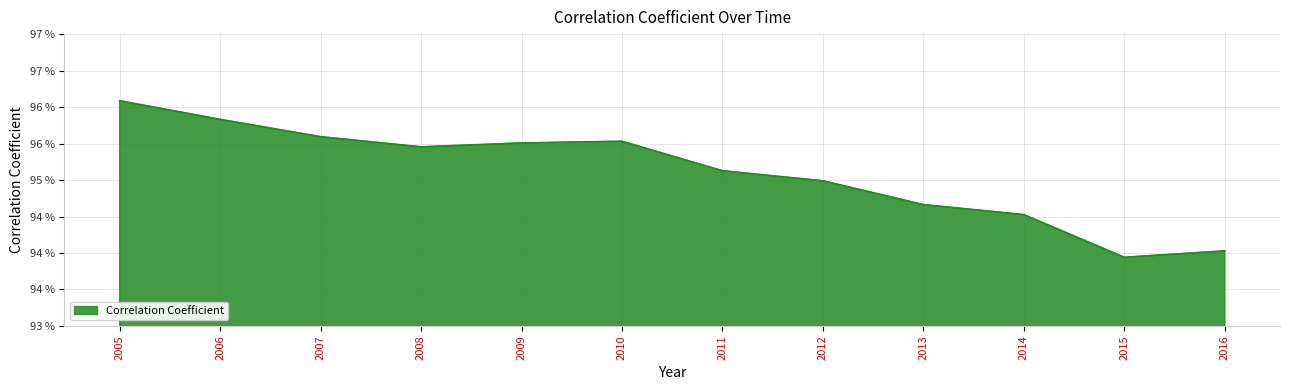

What is the minimum value shown in the chart?

0.9